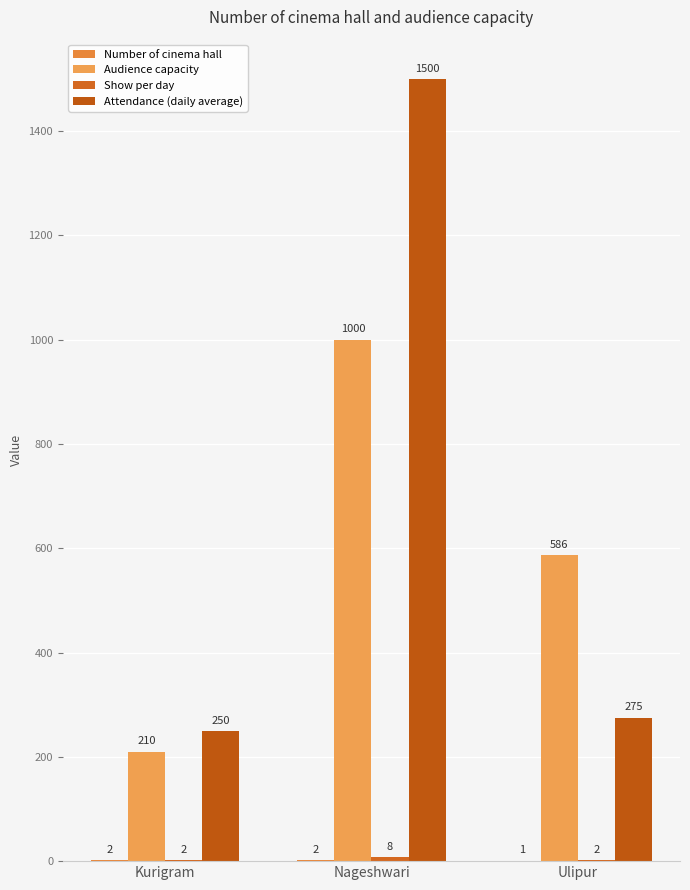

How many data points does each series have?

3